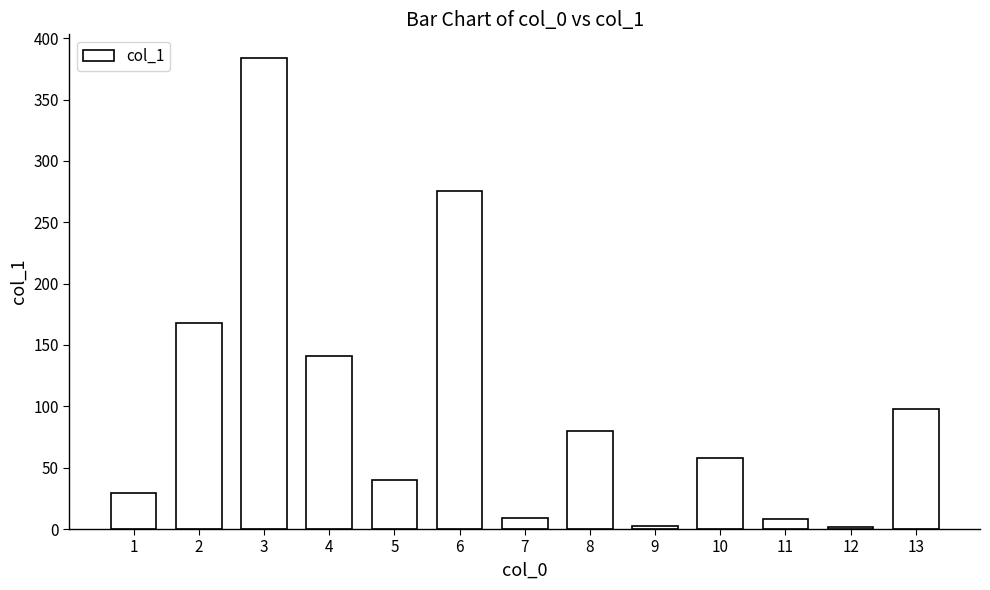

What is the difference between the values at 3 and 7?

375.4